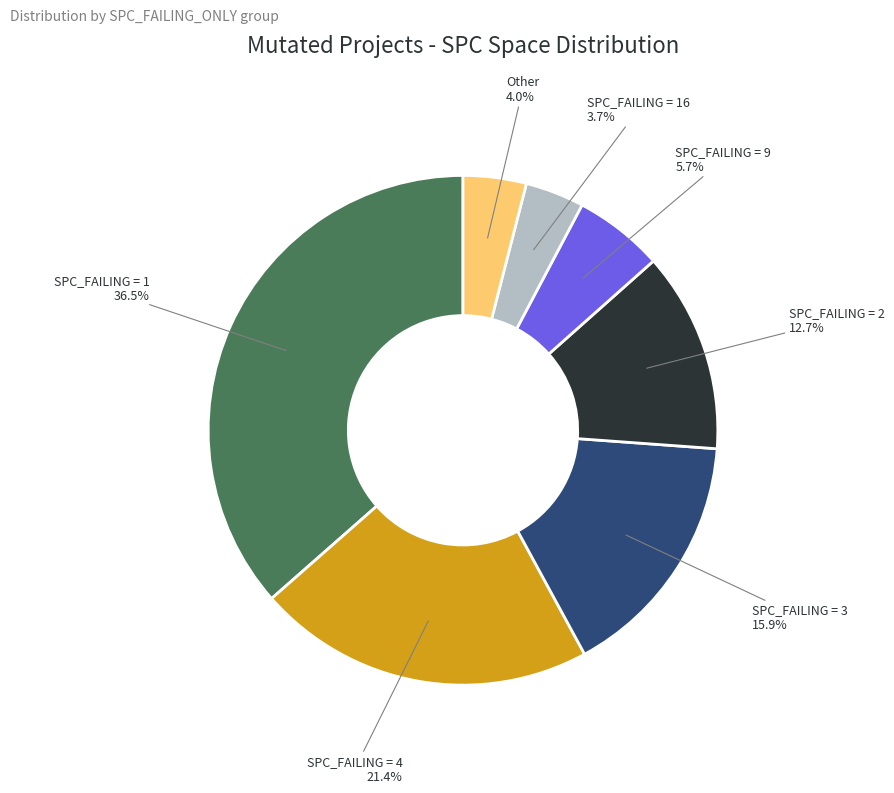

Is there a majority slice in this chart?

No